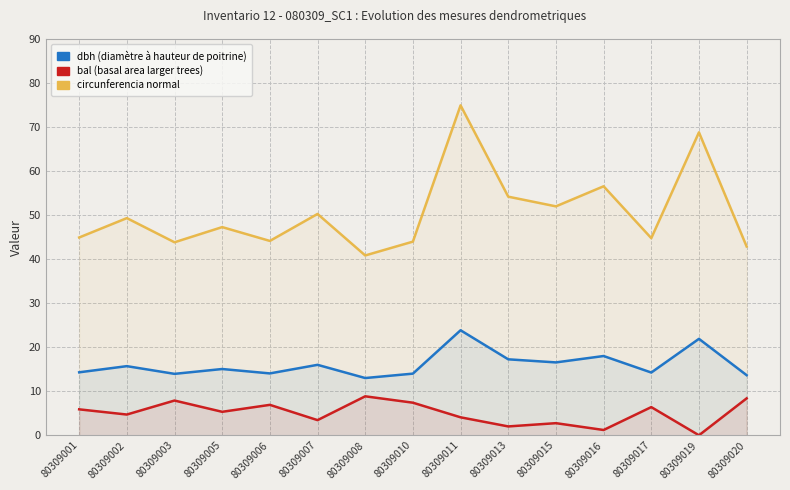

Reading left to right, extract all data points from this chart.

dbh: 80309001=14.3	80309002=15.7	80309003=13.9	80309005=15.1	80309006=14.1	80309007=16.0	80309008=13.0	80309010=14.0	80309011=23.9	80309013=17.2	80309015=16.6	80309016=18.0	80309017=14.2	80309019=21.9	80309020=13.7
bal: 80309001=5.9	80309002=4.7	80309003=7.9	80309005=5.3	80309006=6.9	80309007=3.4	80309008=8.8	80309010=7.4	80309011=4.1	80309013=2.0	80309015=2.8	80309016=1.2	80309017=6.4	80309019=0.0	80309020=8.4
circunferencia_normal: 80309001=44.9	80309002=49.3	80309003=43.8	80309005=47.3	80309006=44.1	80309007=50.3	80309008=40.8	80309010=44.0	80309011=74.9	80309013=54.2	80309015=52.0	80309016=56.5	80309017=44.8	80309019=68.8	80309020=42.9